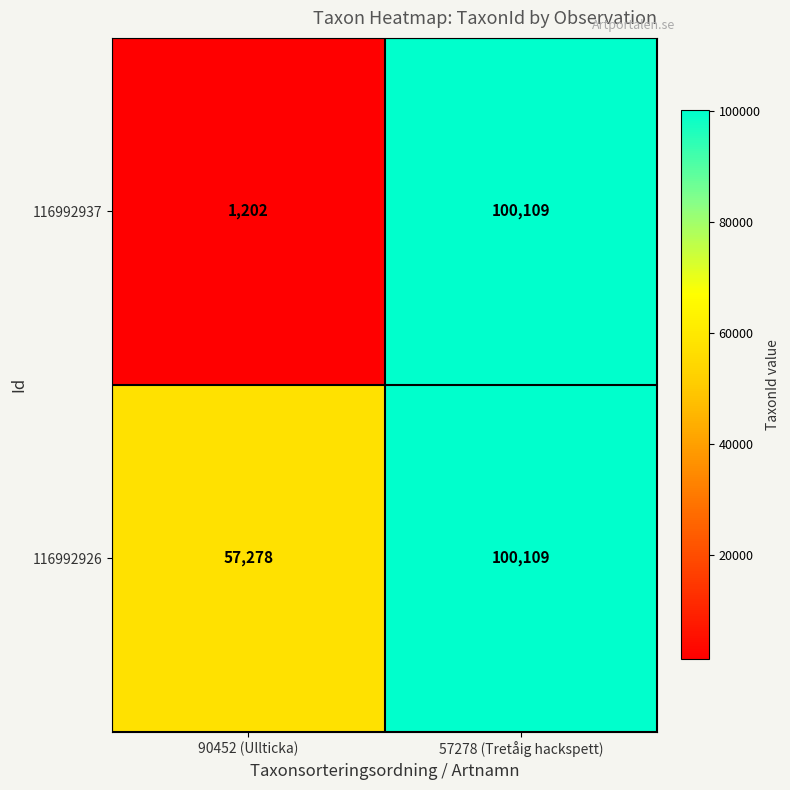

What is the minimum value shown in the chart?

1202